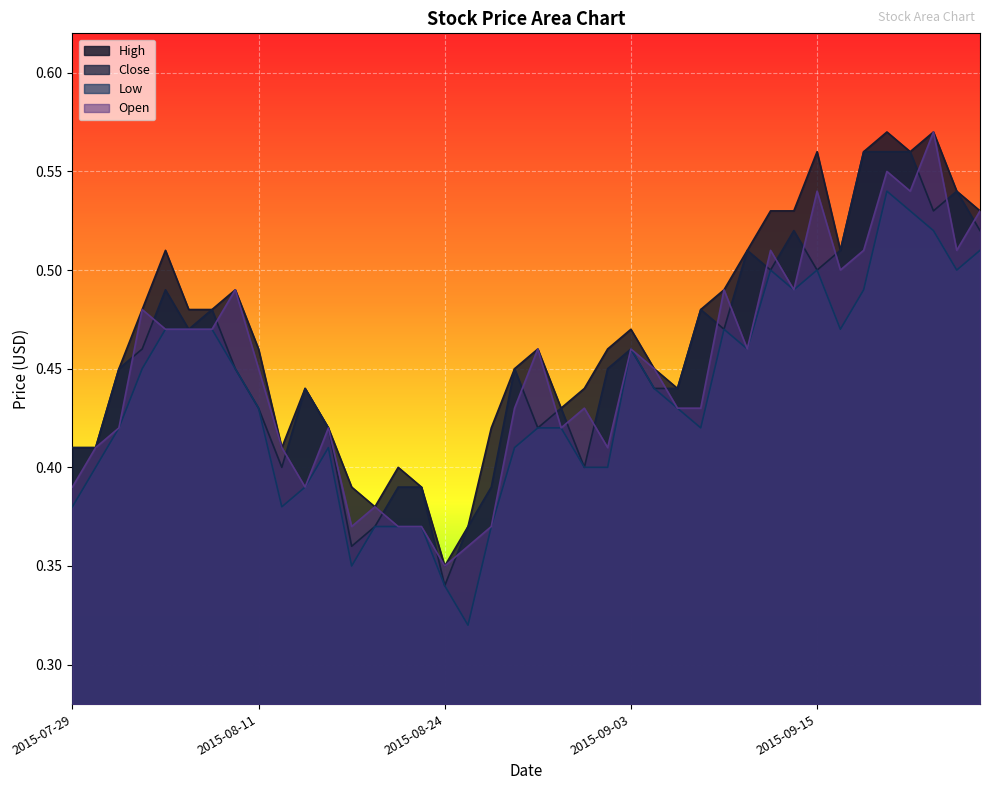

What are all the series names shown in the legend?

High, Close, Low, Open